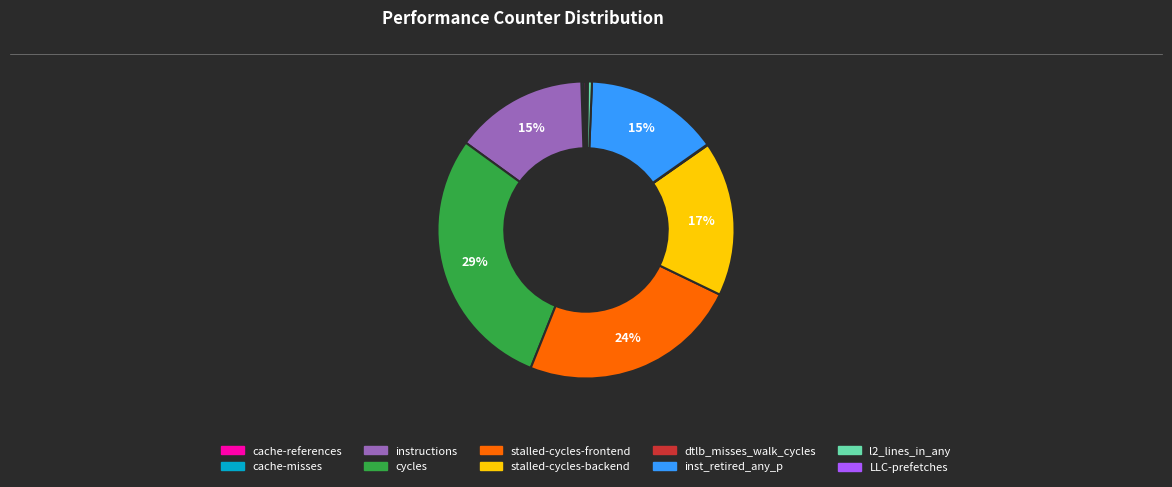

To the nearest percent, what is the difference between the largest and smallest slice percentages?

29%